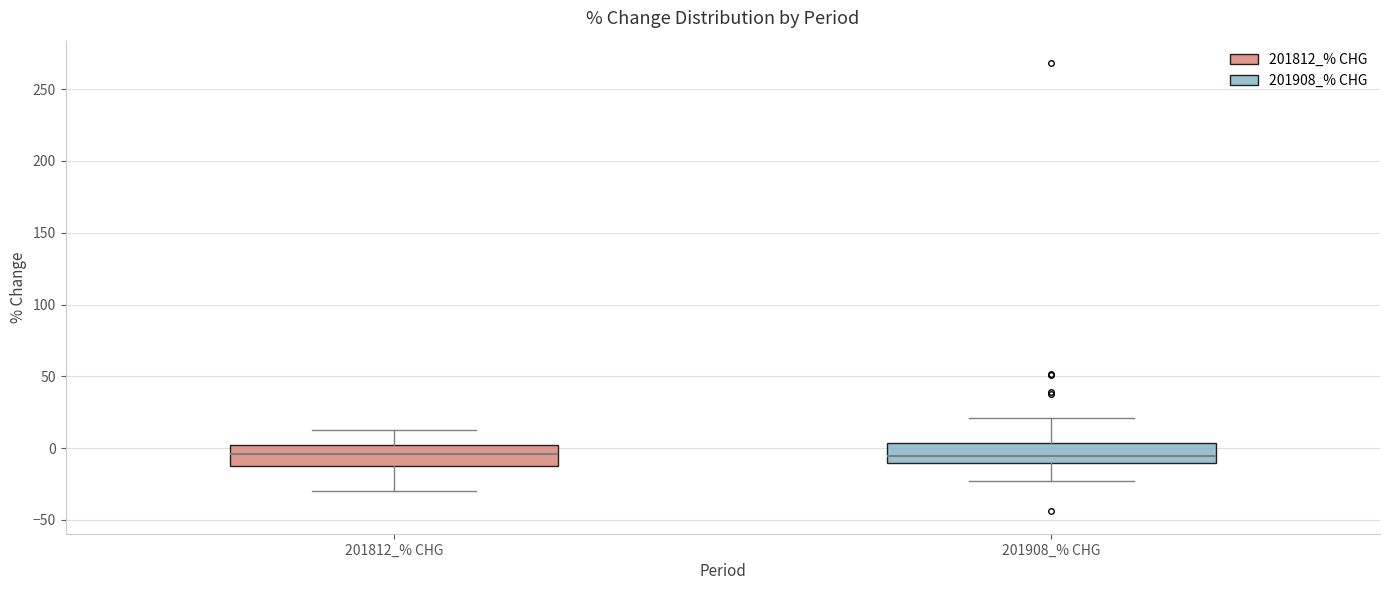

Where does the median line of the box for 201908_% CHG sit on the y-axis? The values are not printed on the chart, so give them approximately, as read against the axis.

-5